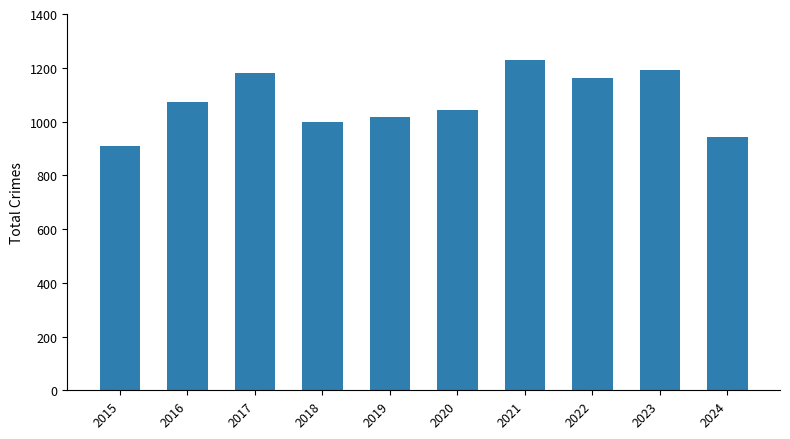

List the labels in order of value, largest first.

2021, 2023, 2017, 2022, 2016, 2020, 2019, 2018, 2024, 2015